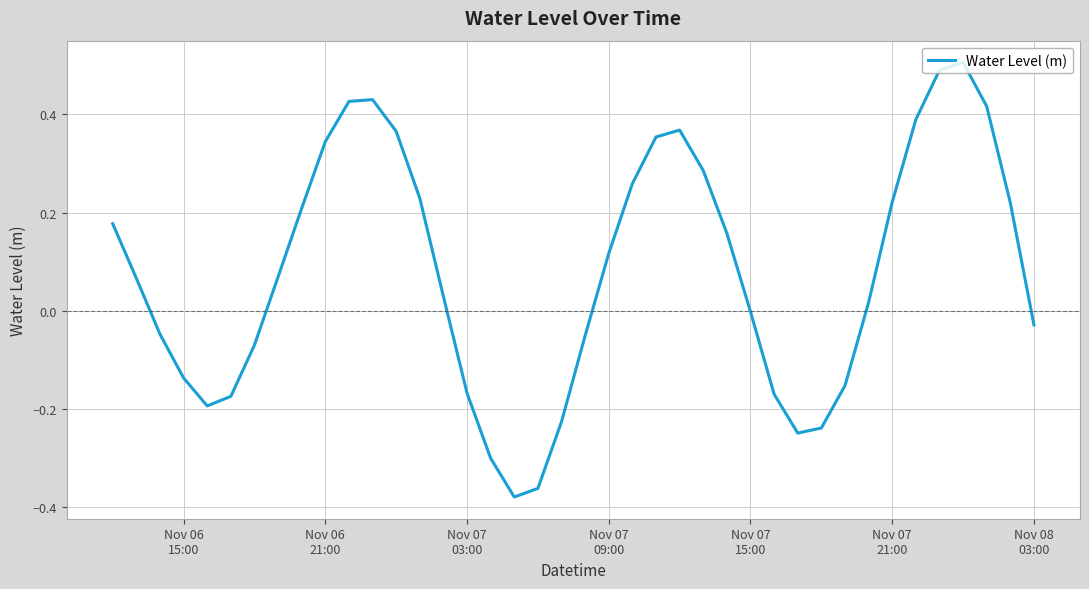

What is the difference between the maximum and minimum values?

0.9